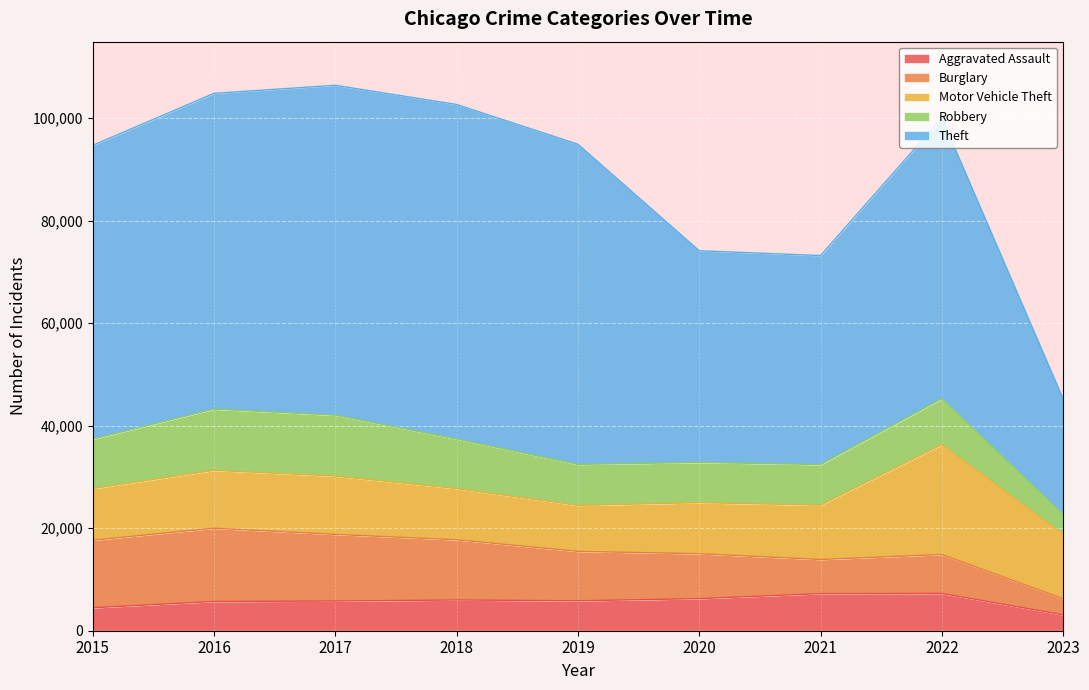

What is the minimum value shown in the chart?

3111